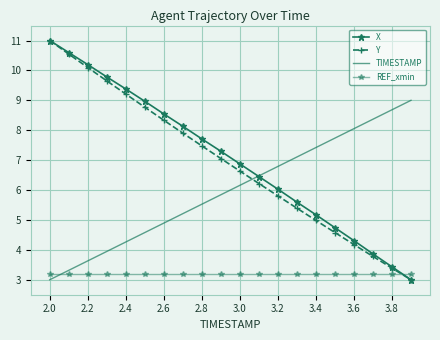

Reading left to right, list all the values displayed in this chart.

X: 11.0	10.6	10.2	9.8	9.4	9.0	8.5	8.1	7.7	7.3	6.9	6.5	6.0	5.6	5.2	4.7	4.3	3.9	3.4	3.0
Y: 11.0	10.5	10.1	9.7	9.2	8.8	8.3	7.9	7.5	7.1	6.6	6.2	5.8	5.4	5.0	4.6	4.2	3.8	3.4	3.0
TIMESTAMP: 3.0	3.3	3.6	3.9	4.3	4.6	4.9	5.2	5.5	5.8	6.2	6.5	6.8	7.1	7.4	7.7	8.1	8.4	8.7	9.0
REF_xmin: 3.2	3.2	3.2	3.2	3.2	3.2	3.2	3.2	3.2	3.2	3.2	3.2	3.2	3.2	3.2	3.2	3.2	3.2	3.2	3.2